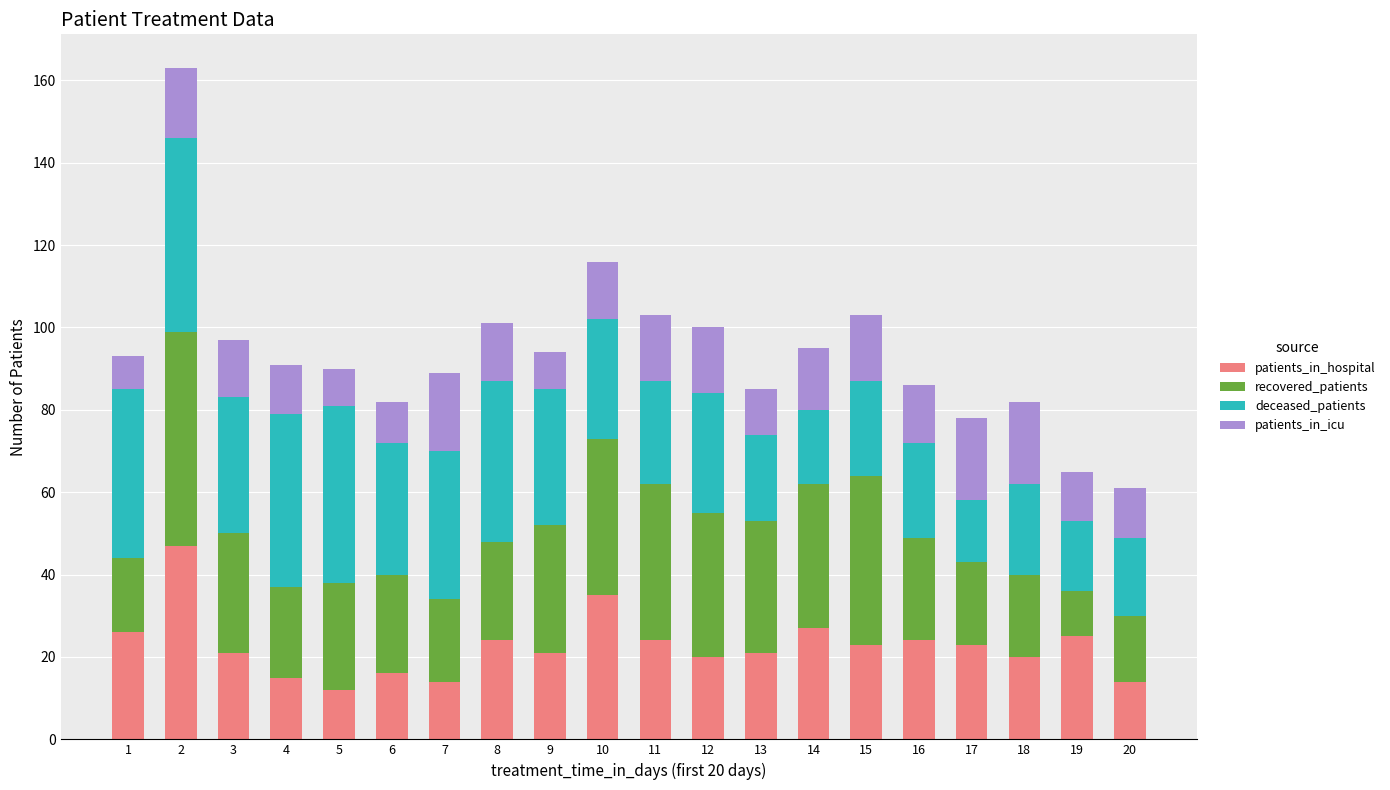

What is the highest value of the patients_in_hospital series?

47